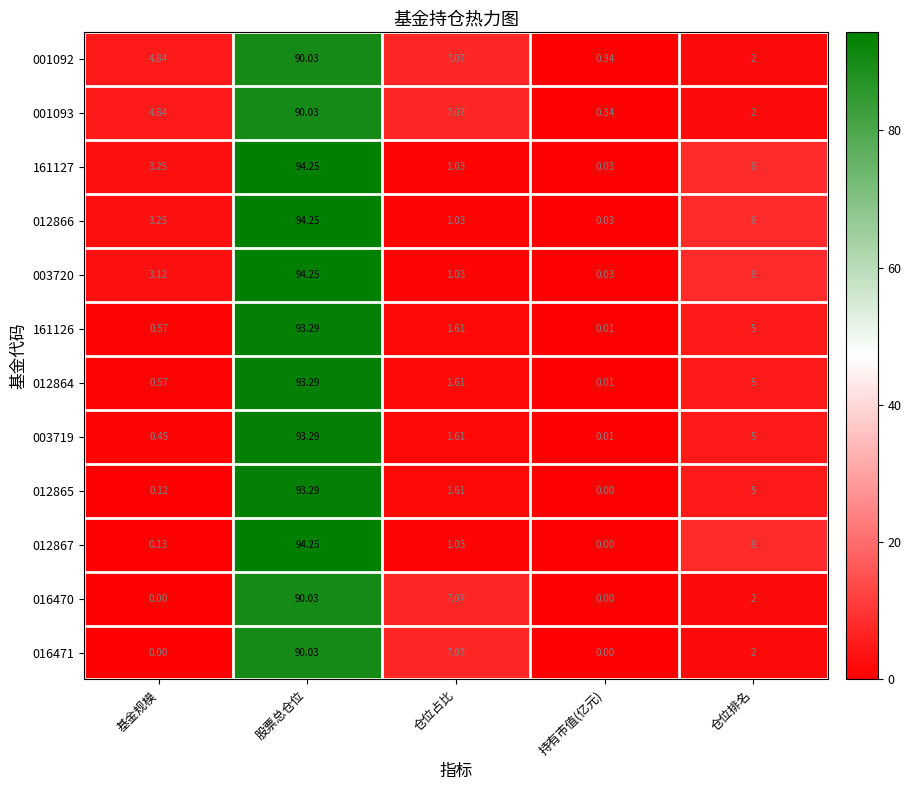

Where is 012865 nearest to the value 46?

仓位排名